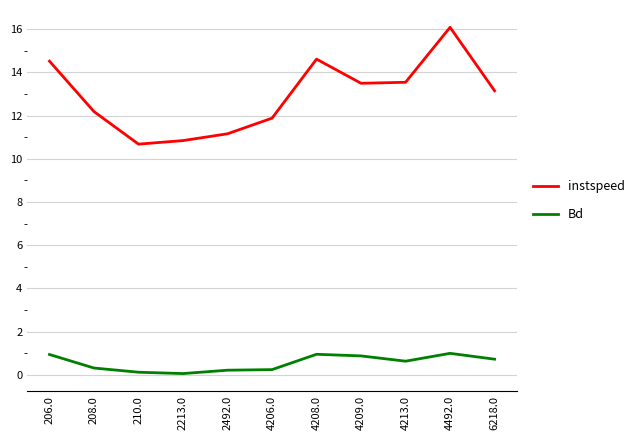

What is the highest value of the instspeed series?

16.1